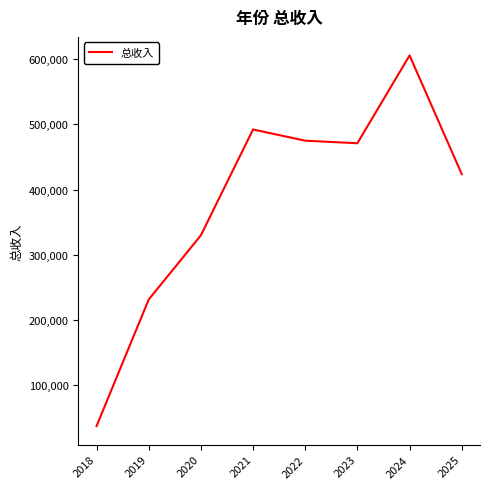

What is the greatest value displayed?

605487.0